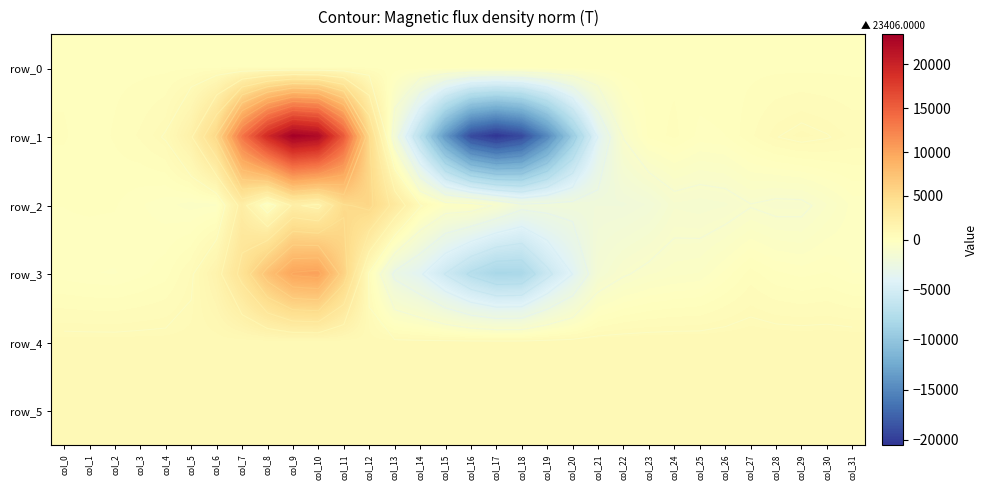

Rank the series by their maximum value, from highest to lowest.

row_1, row_3, row_2, row_4, row_5, row_0